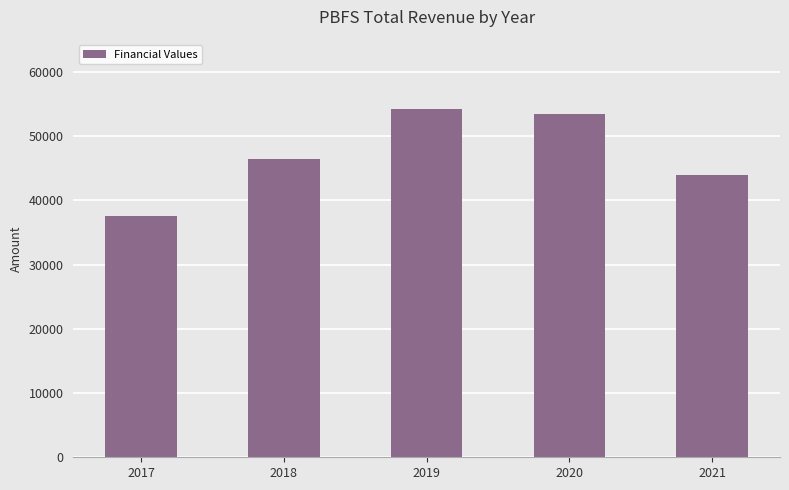

Reading right to left, extract all data points from this chart.

43900	53500	54200	46500	37600